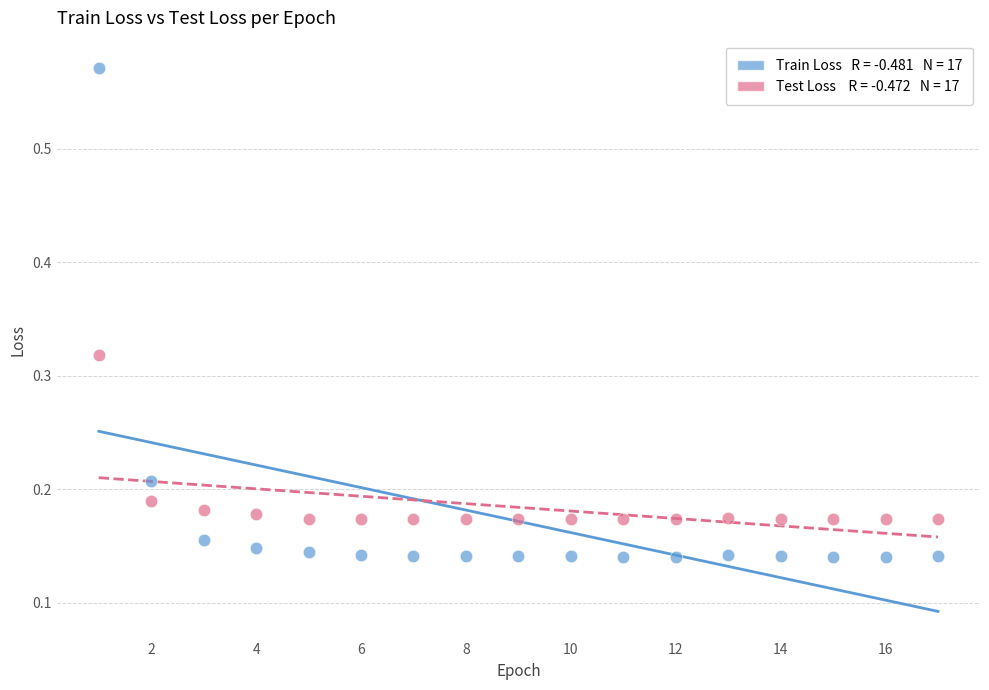

Across all data points, what is the range of X values (max minus min)?

16.0